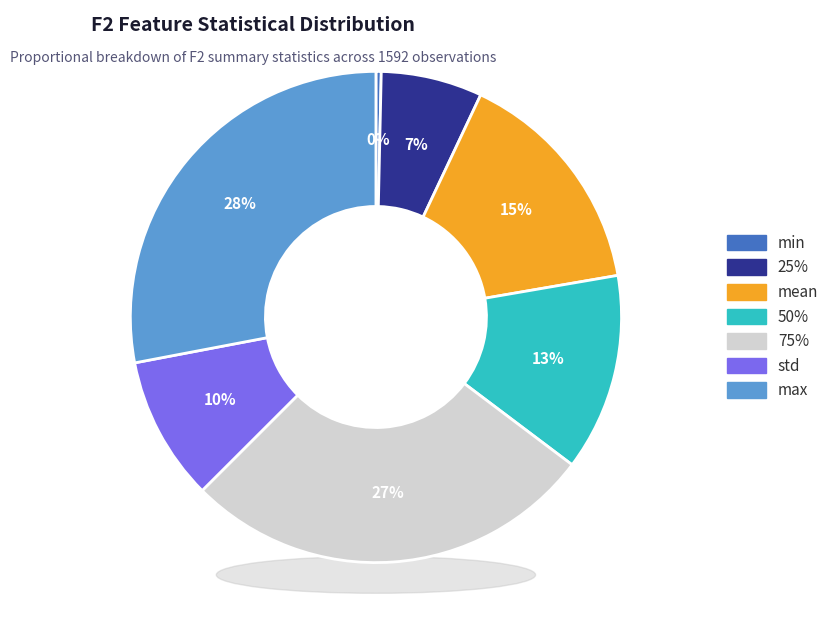

What is the change in value from std to 25%?

-0.2